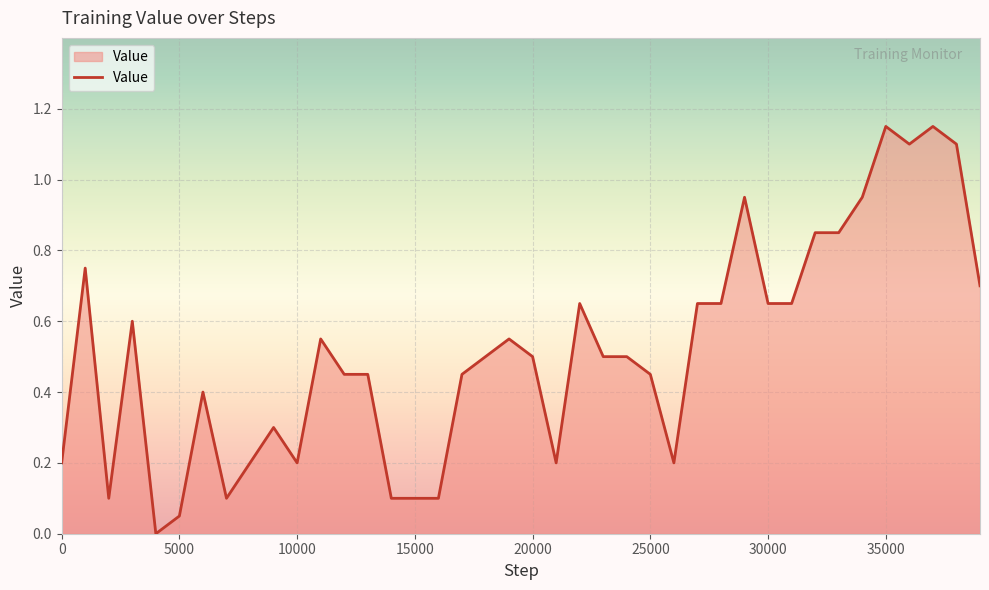

Does the chart display data point markers on the line(s)?

No